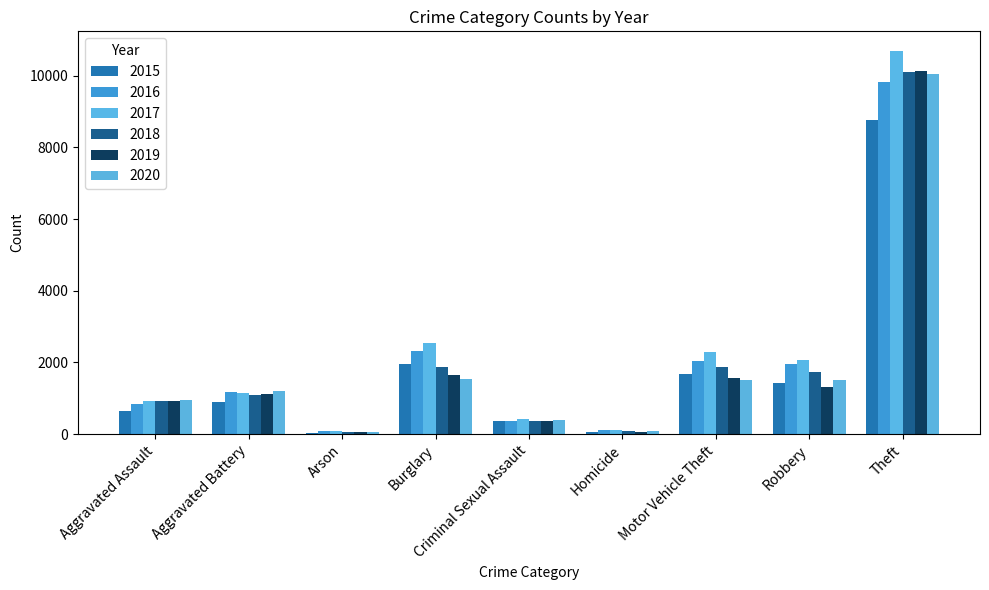

Which series has the largest range (max minus min)?

2017